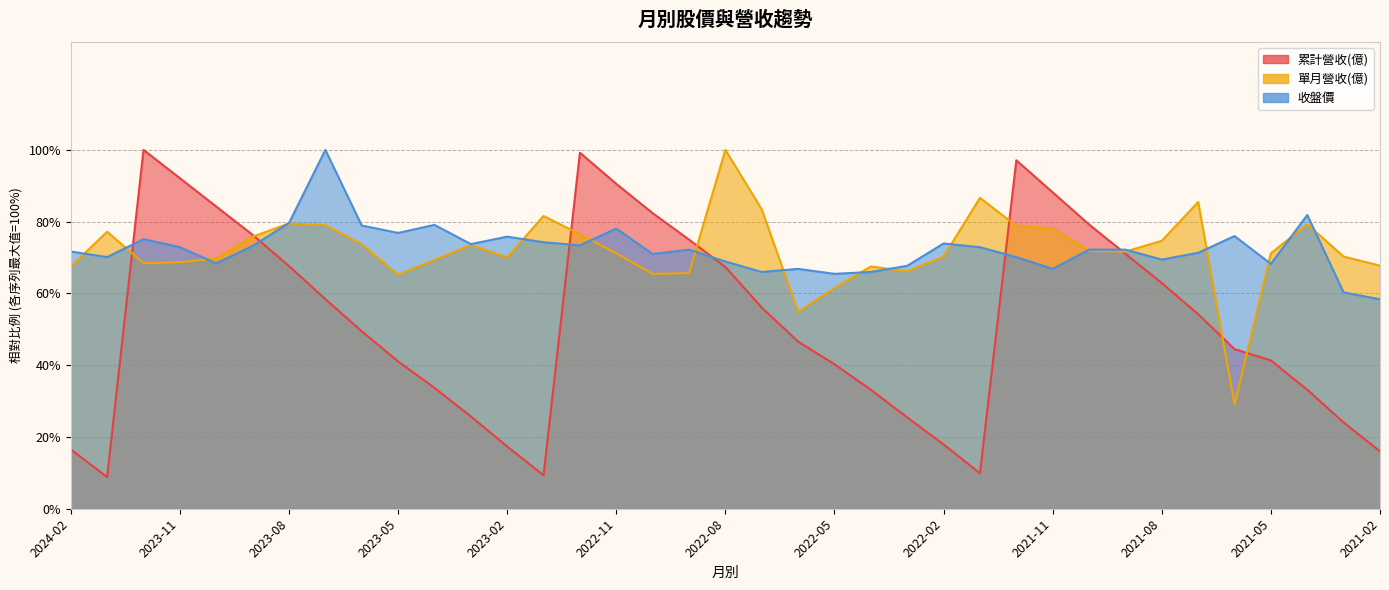

Reading right to left, extract all data points from this chart.

累計營收(億): 2021-02=0.2	2021-03=0.2	2021-04=0.3	2021-05=0.4	2021-06=0.4	2021-07=0.5	2021-08=0.6	2021-09=0.7	2021-10=0.8	2021-11=0.9	2021-12=1.0	2022-01=0.1	2022-02=0.2	2022-03=0.3	2022-04=0.3	2022-05=0.4	2022-06=0.5	2022-07=0.6	2022-08=0.7	2022-09=0.8	2022-10=0.8	2022-11=0.9	2022-12=1.0	2023-01=0.1	2023-02=0.2	2023-03=0.3	2023-04=0.3	2023-05=0.4	2023-06=0.5	2023-07=0.6	2023-08=0.7	2023-09=0.8	2023-10=0.8	2023-11=0.9	2023-12=1.0	2024-01=0.1	2024-02=0.2
單月營收(億): 2021-02=0.7	2021-03=0.7	2021-04=0.8	2021-05=0.7	2021-06=0.3	2021-07=0.9	2021-08=0.7	2021-09=0.7	2021-10=0.7	2021-11=0.8	2021-12=0.8	2022-01=0.9	2022-02=0.7	2022-03=0.7	2022-04=0.7	2022-05=0.6	2022-06=0.5	2022-07=0.8	2022-08=1.0	2022-09=0.7	2022-10=0.7	2022-11=0.7	2022-12=0.8	2023-01=0.8	2023-02=0.7	2023-03=0.7	2023-04=0.7	2023-05=0.7	2023-06=0.7	2023-07=0.8	2023-08=0.8	2023-09=0.8	2023-10=0.7	2023-11=0.7	2023-12=0.7	2024-01=0.8	2024-02=0.7
收盤價: 2021-02=0.6	2021-03=0.6	2021-04=0.8	2021-05=0.7	2021-06=0.8	2021-07=0.7	2021-08=0.7	2021-09=0.7	2021-10=0.7	2021-11=0.7	2021-12=0.7	2022-01=0.7	2022-02=0.7	2022-03=0.7	2022-04=0.7	2022-05=0.7	2022-06=0.7	2022-07=0.7	2022-08=0.7	2022-09=0.7	2022-10=0.7	2022-11=0.8	2022-12=0.7	2023-01=0.7	2023-02=0.8	2023-03=0.7	2023-04=0.8	2023-05=0.8	2023-06=0.8	2023-07=1.0	2023-08=0.8	2023-09=0.7	2023-10=0.7	2023-11=0.7	2023-12=0.8	2024-01=0.7	2024-02=0.7